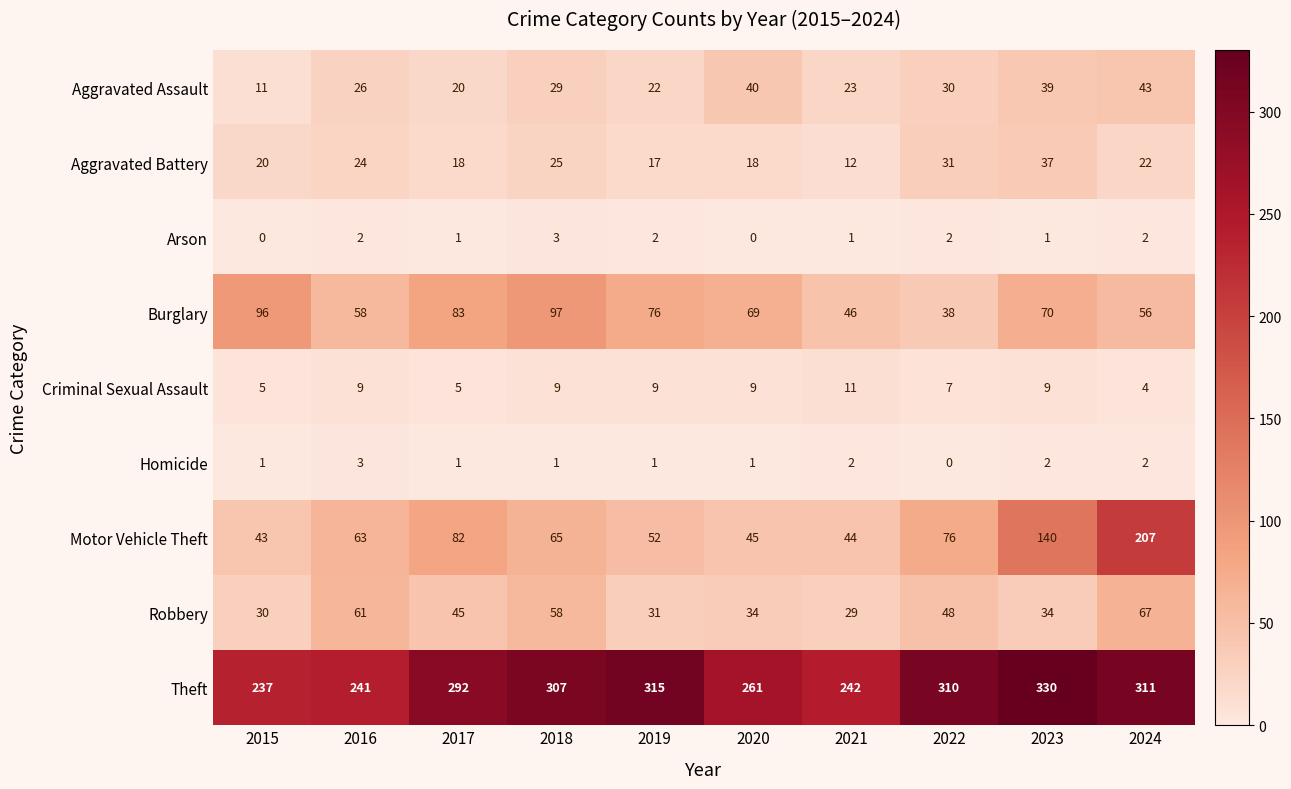

Is it true that Aggravated Battery equals 11 at 2020?

False